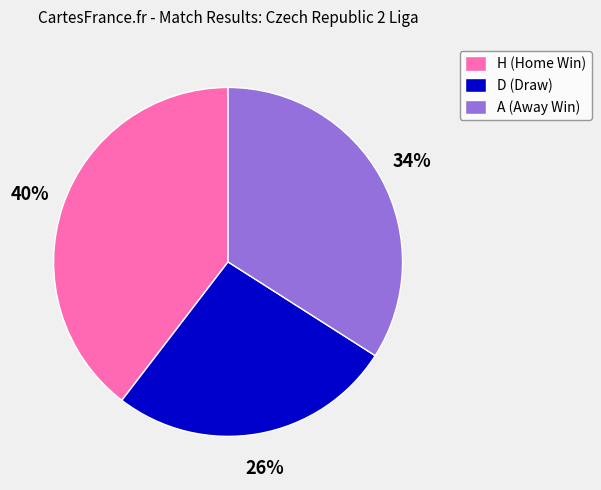

Count the number of slices in the pie.

3